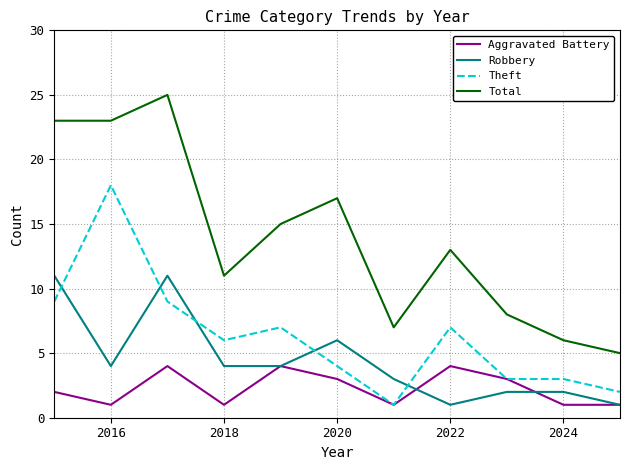

What is the highest value of the Theft series?

18